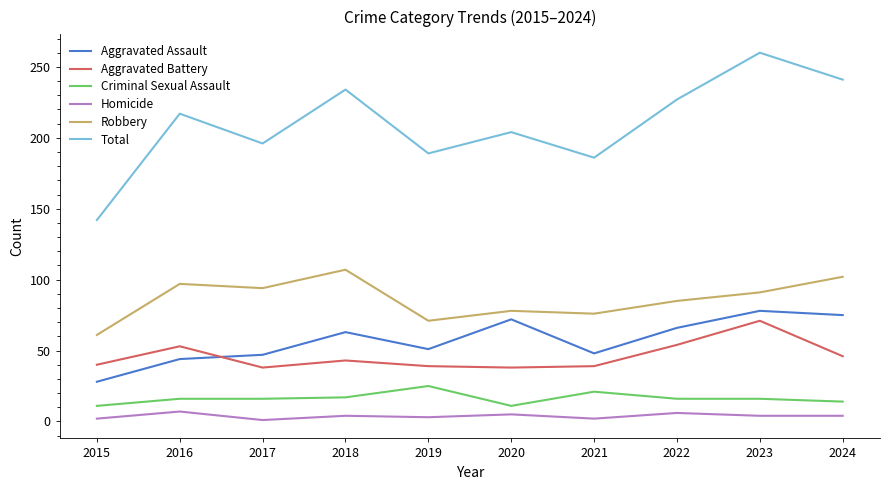

The Total series shows 142 at 2015. True or false?

True